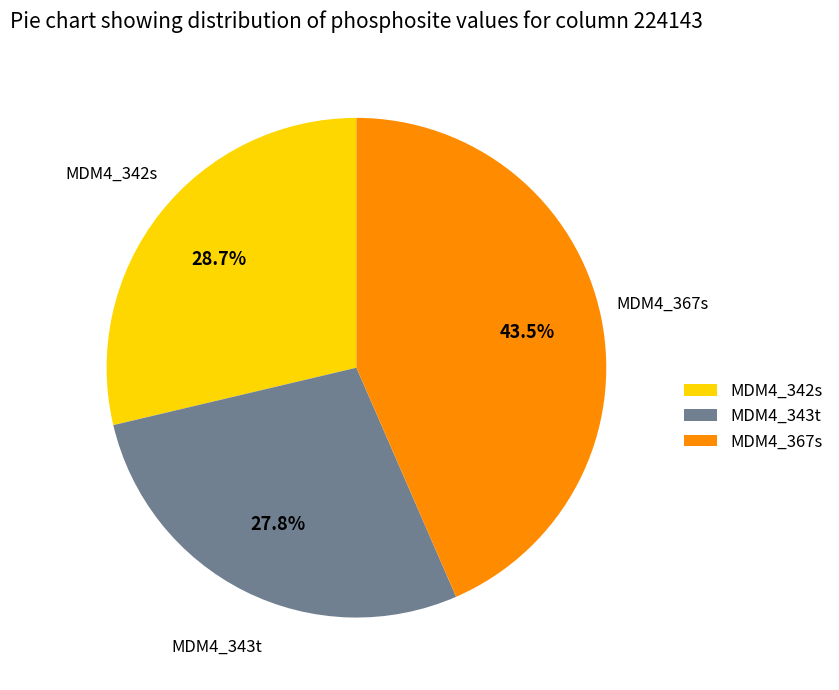

Combined, do MDM4_342s and MDM4_343t account for over 50%?

Yes